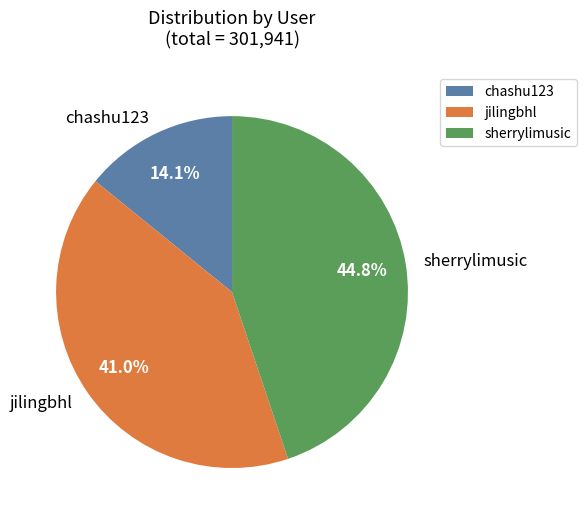

To the nearest percent, what is the average slice percentage?

33%